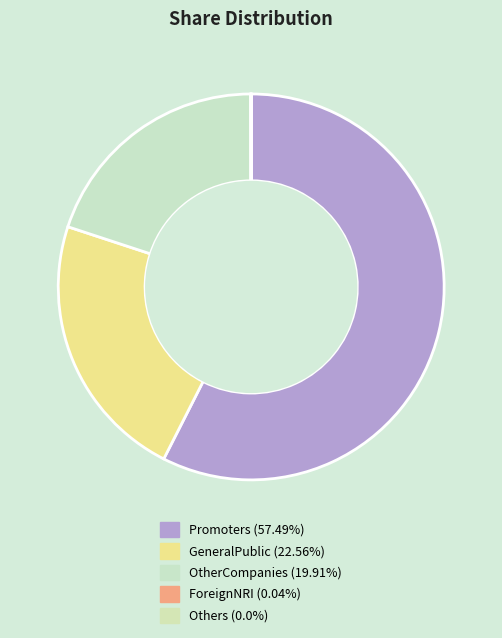

To the nearest percent, what is the combined percentage of Promoters and OtherCompanies?

77%